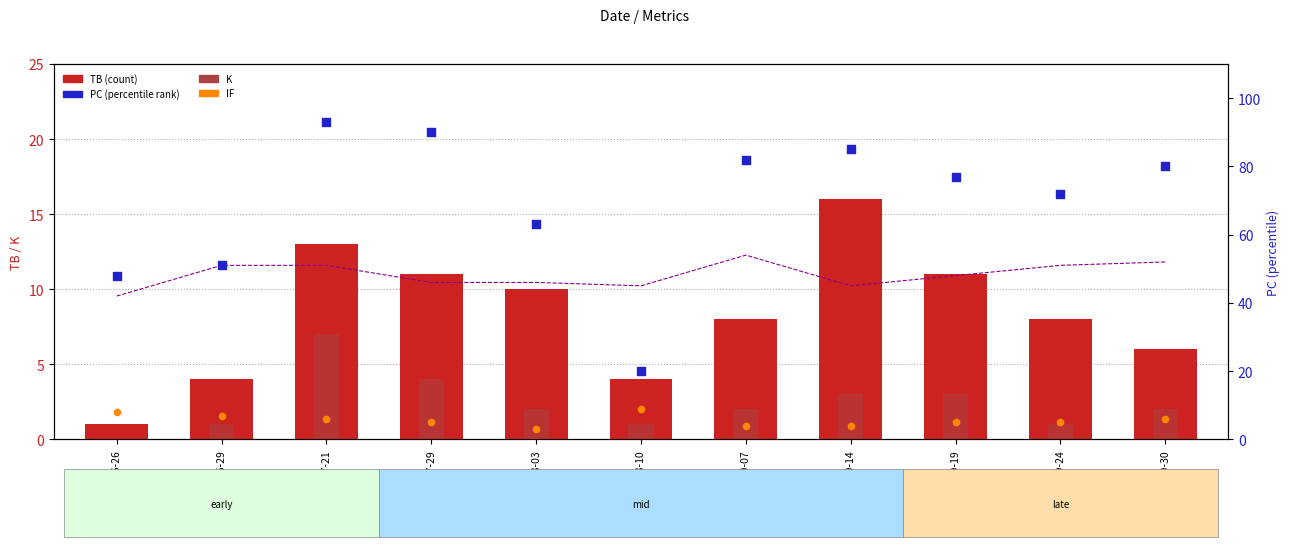

Which series reaches the maximum Y coordinate?

PC (percentile rank)